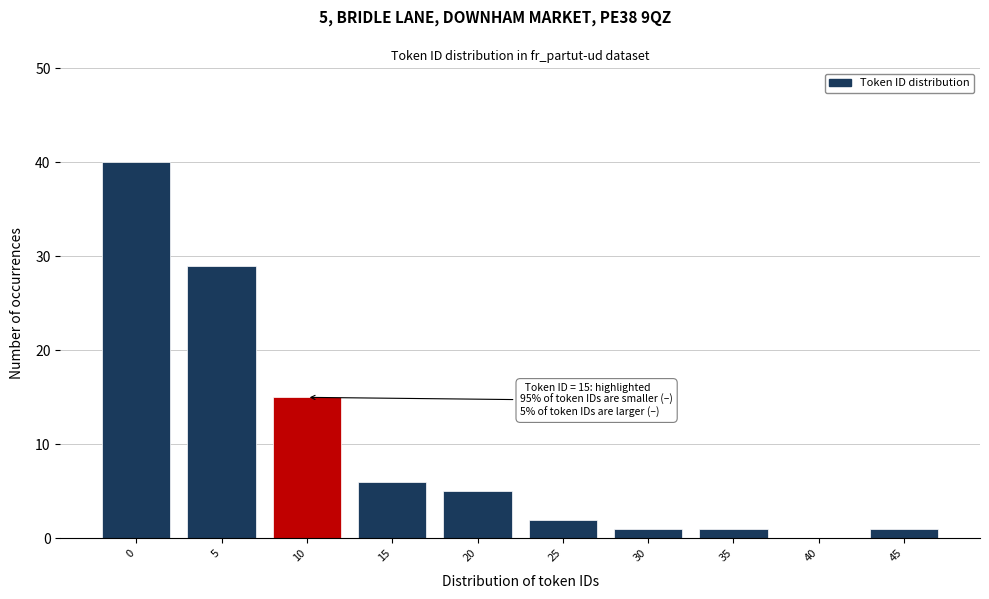

Reading left to right, list all the values displayed in this chart.

0=40	5=29	10=15	15=6	20=5	25=2	30=1	35=1	40=0	45=1